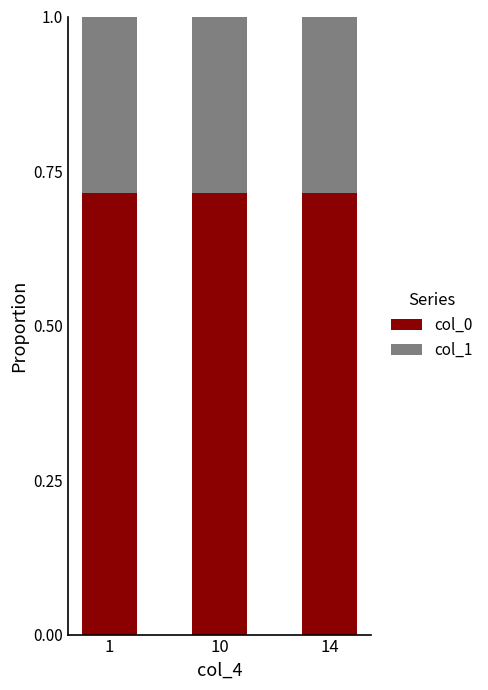

True or false: col_0 has a value of 0.4 at 14.

False